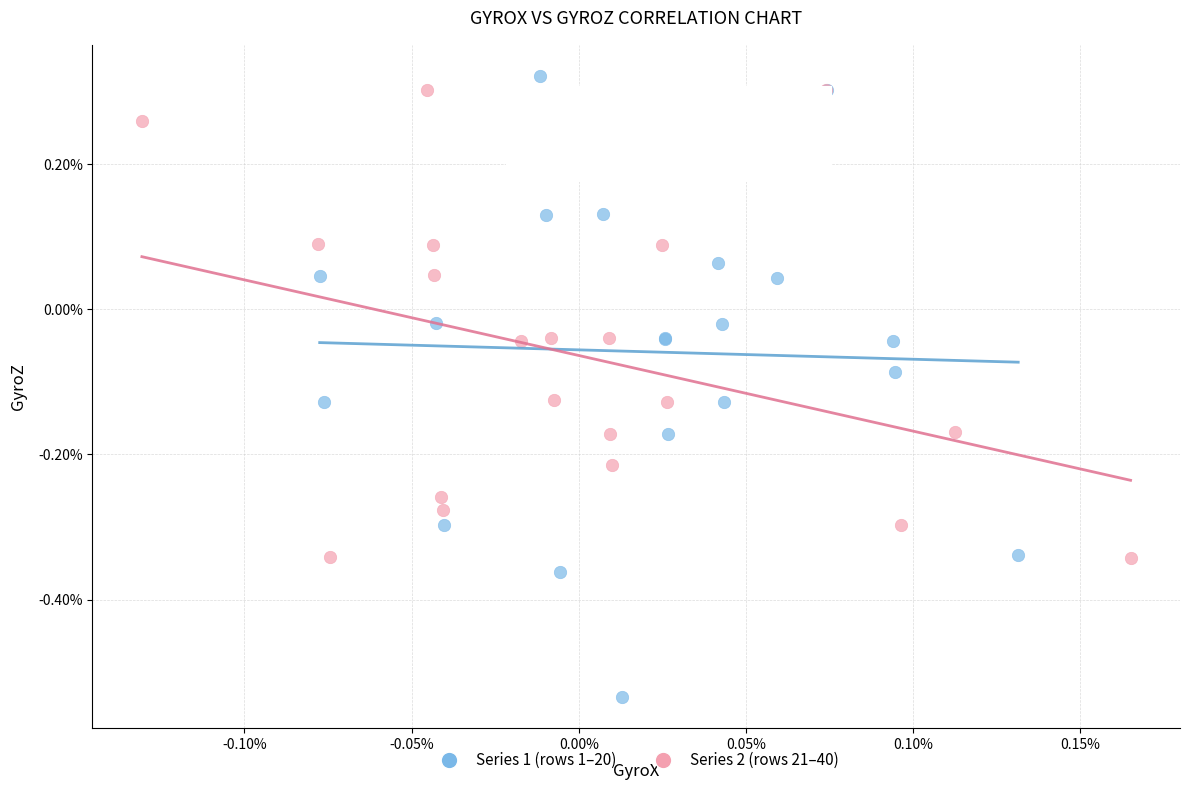

What are all the series names shown in the legend?

Series 1 (rows 1–20), Series 2 (rows 21–40)